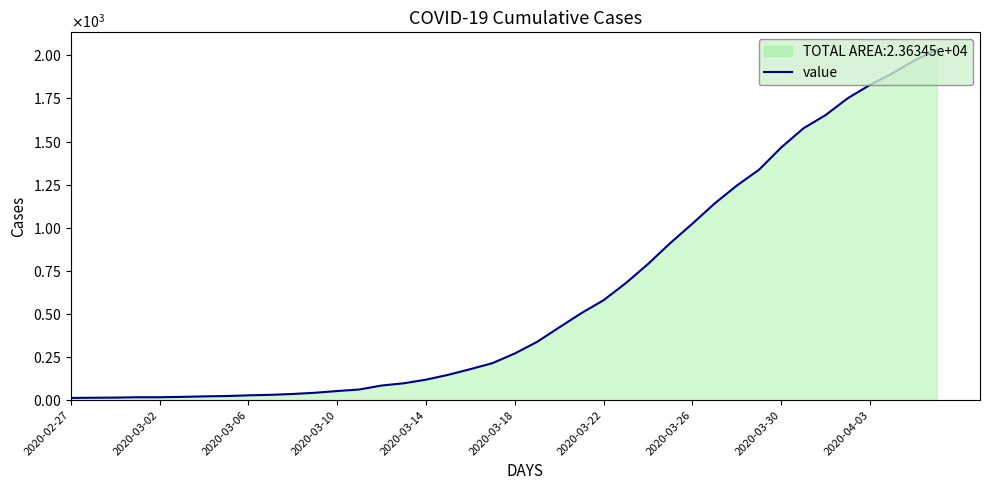

List the labels in order of value, smallest first.

2020-02-27, 2020-03-02, 2020-03-06, 2020-03-10, 2020-03-14, 2020-03-18, 2020-03-22, 2020-03-26, 2020-03-30, 2020-04-03, 10, 11, 12, 13, 14, 15, 16, 17, 18, 19, 20, 21, 22, 23, 24, 25, 26, 27, 28, 29, 30, 31, 32, 33, 34, 35, 36, 37, 38, 39